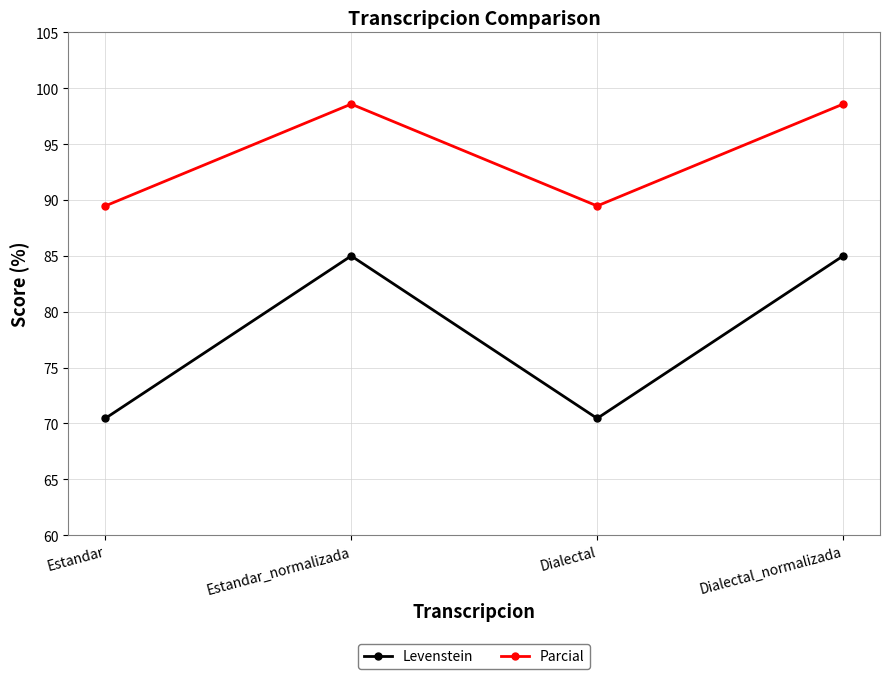

How many series are shown in this chart?

2